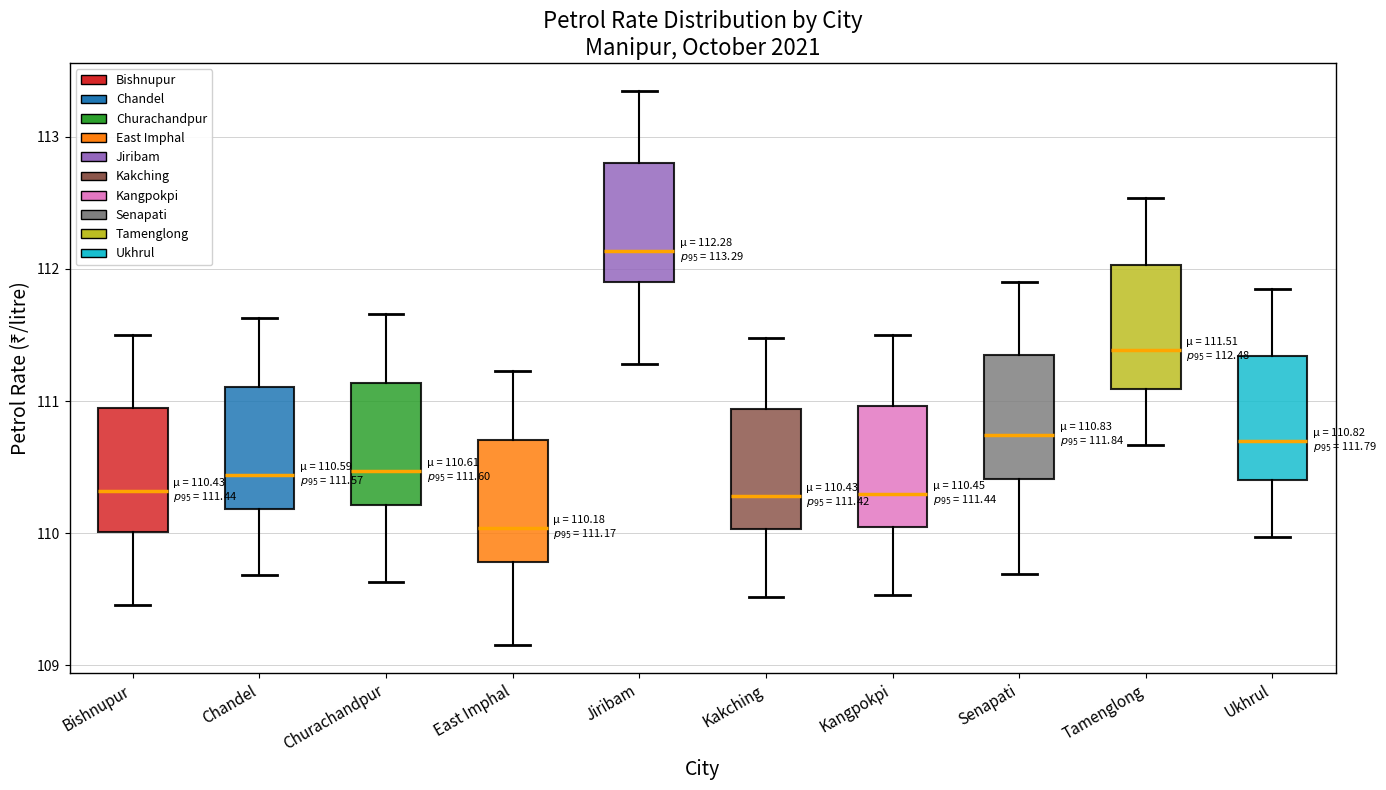

Which box has the lowest median line?

East Imphal